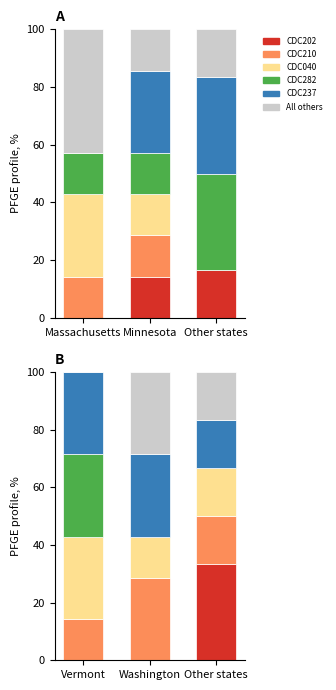

Which category has the highest value in the CDC040 series?

Vermont